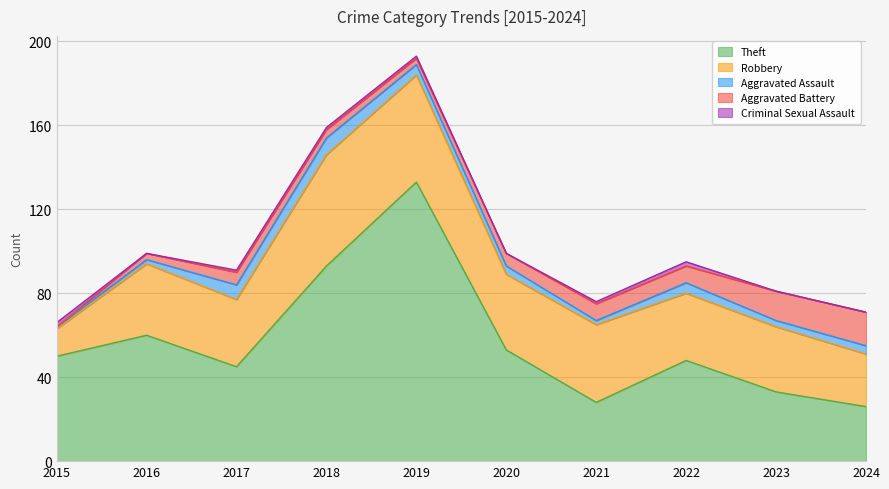

Does the chart display data point markers on the line(s)?

No